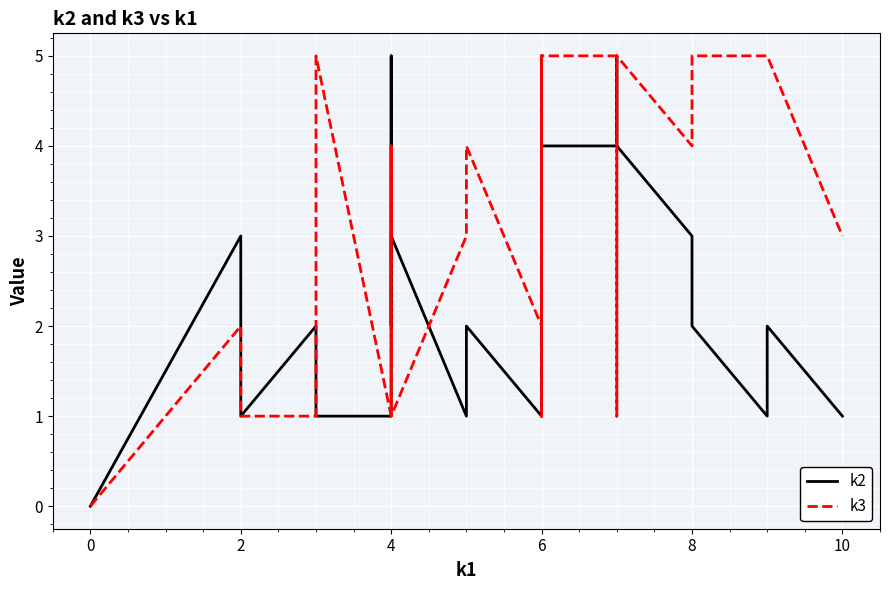

What are all the series names shown in the legend?

k2, k3